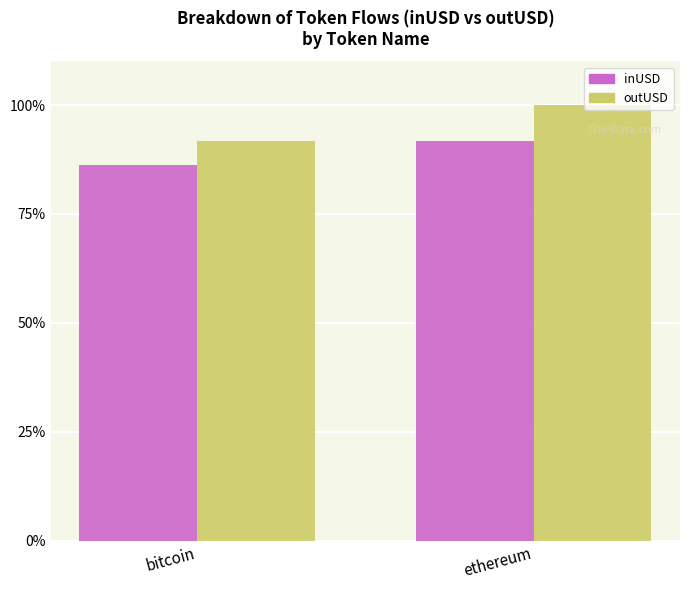

Reading left to right, extract all data points from this chart.

inUSD: 86.3	91.8
outUSD: 91.7	100.0